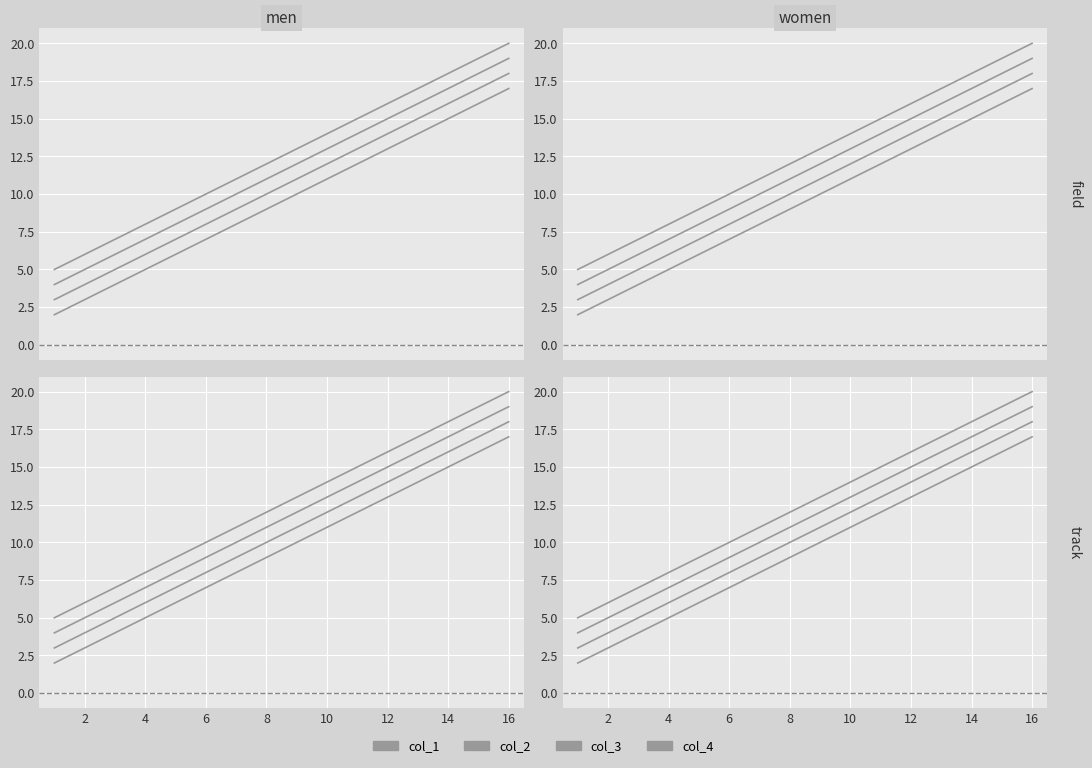

Between 6 and 16, which is larger?

16